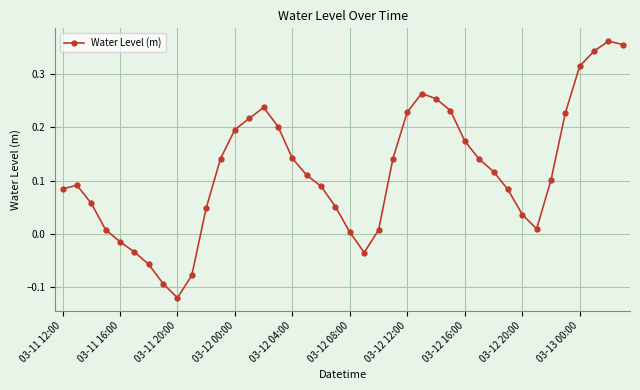

What is the sum of all values?

4.6